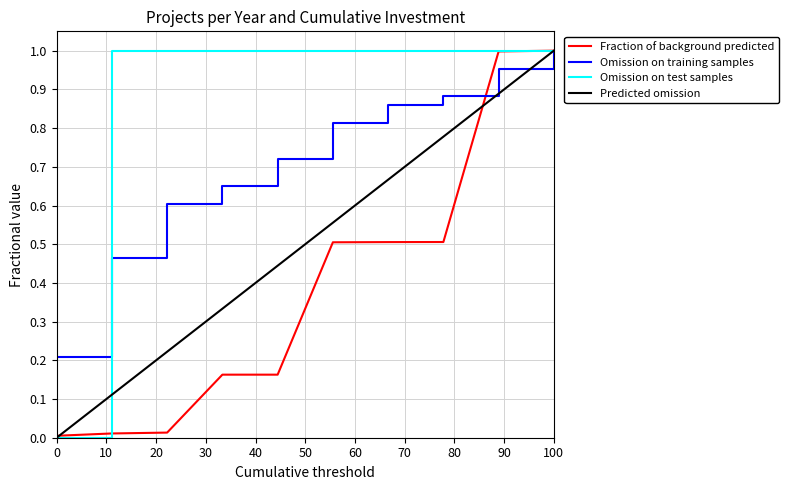

What is the sum of all Predicted omission values?

5.0